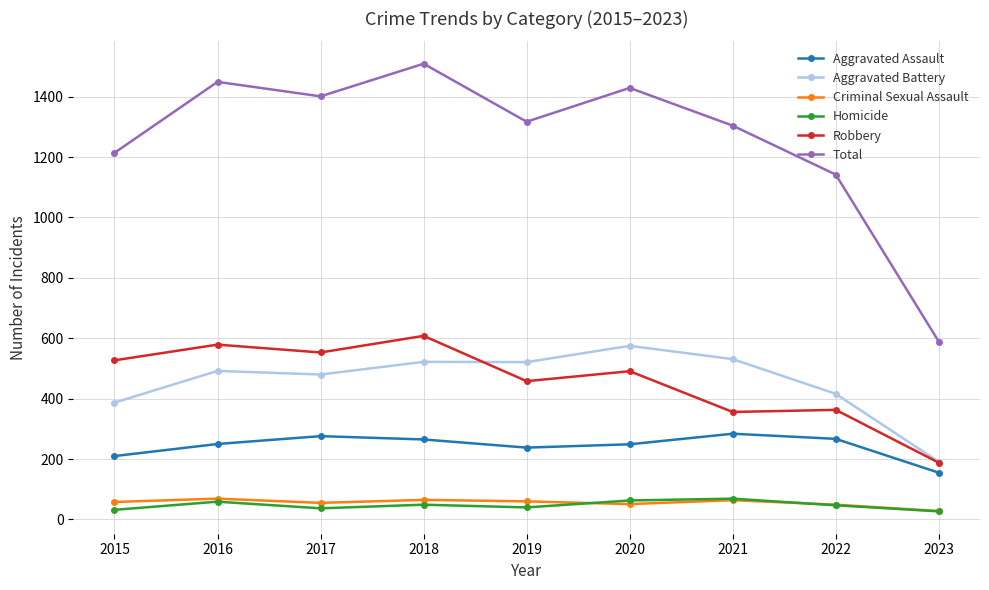

What is the difference between the maximum and minimum values in the Robbery series?

420